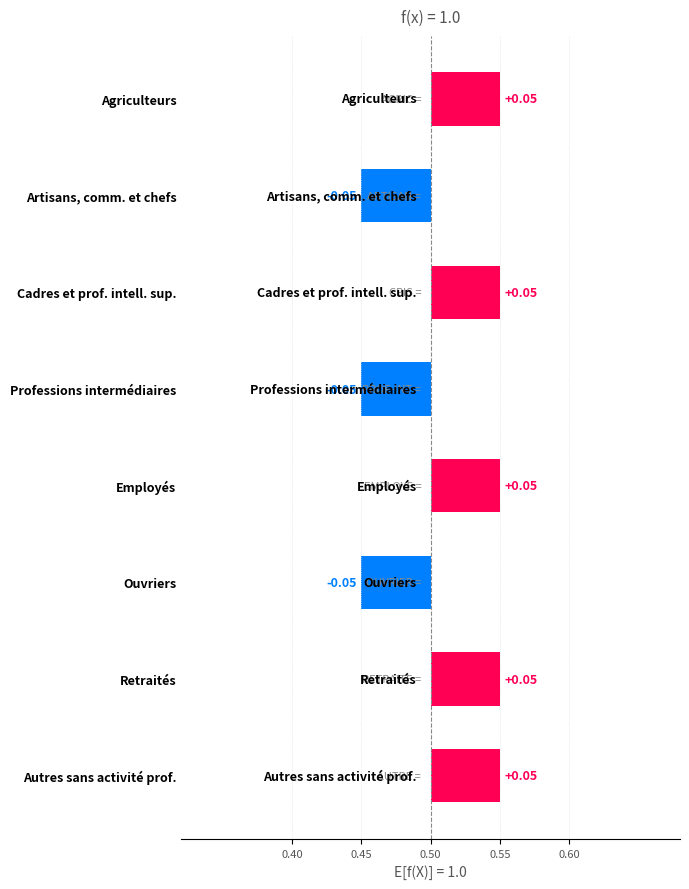

Between Ouvriers and Retraités, which is larger?

Retraités